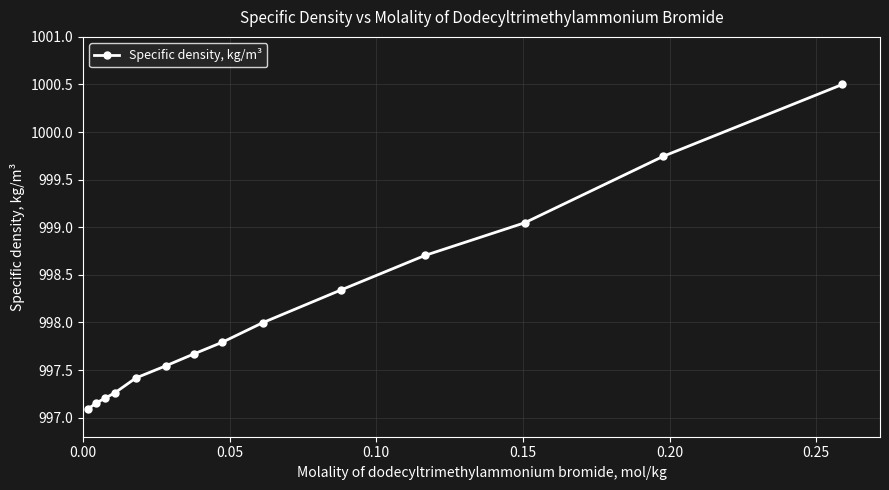

What is the maximum value shown in the chart?

1000.5